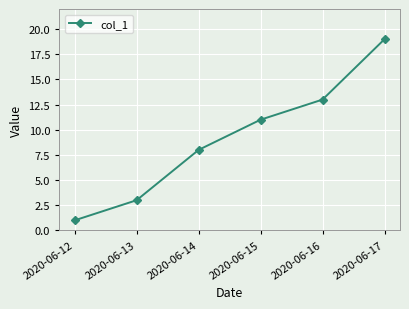

What value does the data have at 2020-06-17, to the nearest 10?

20